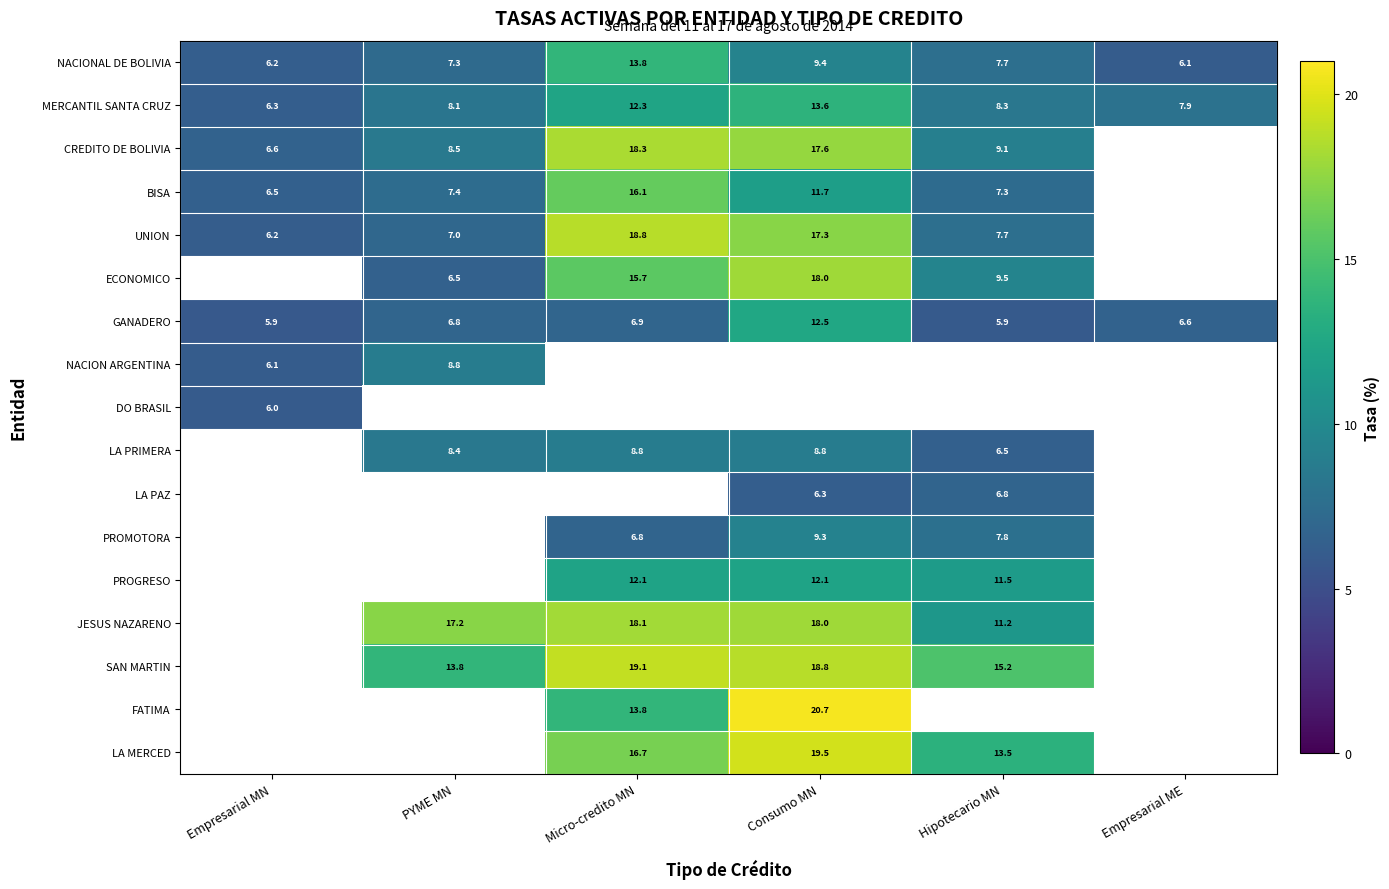

The value of LA MERCED at Hipotecario MN is 9.1. True or false?

False